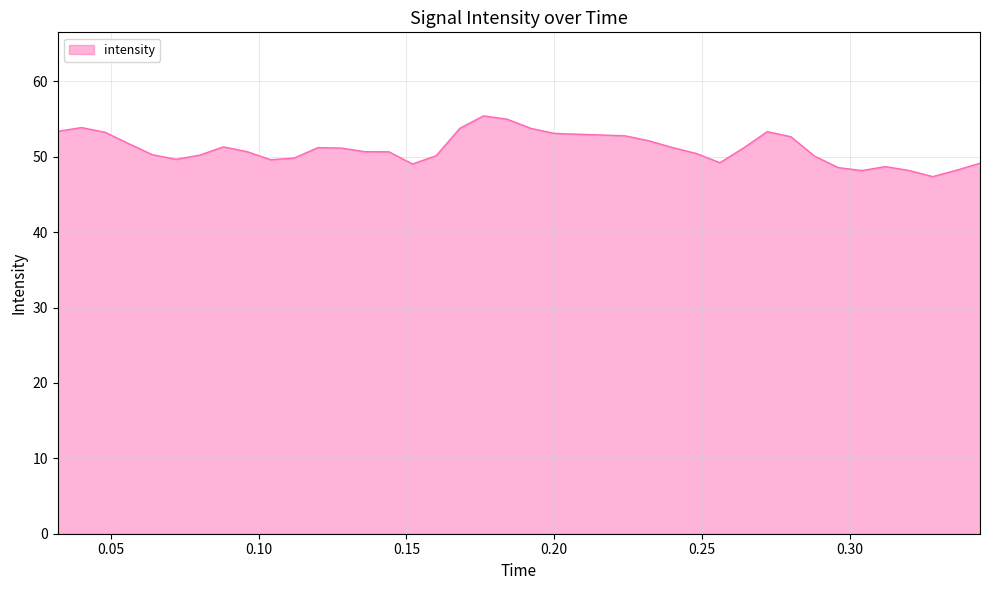

How many values exceed 51?

20